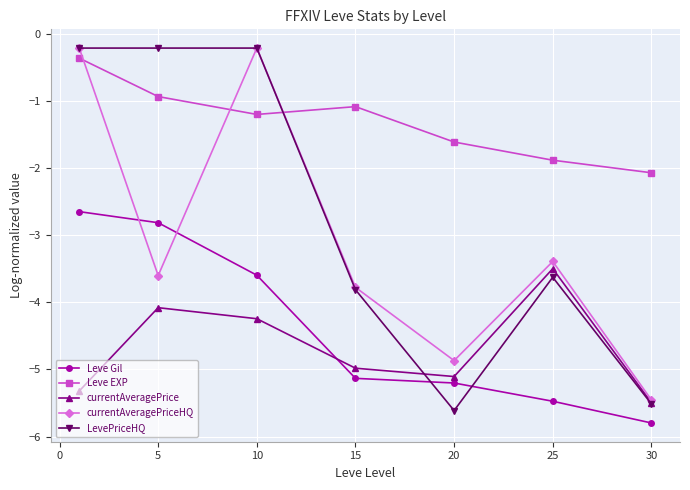

Which series has the widest spread of values?

LevePriceHQ